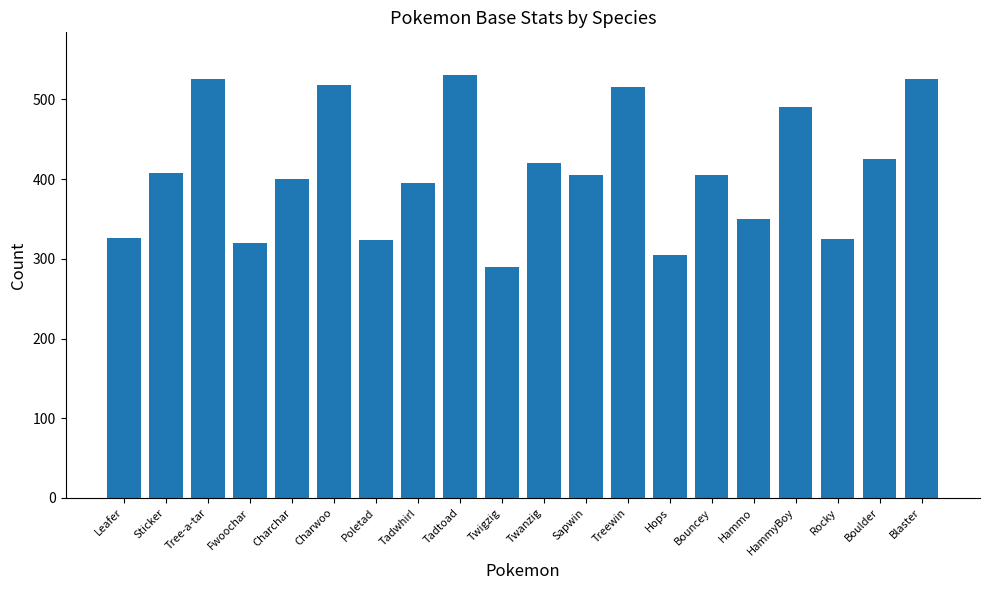

How many distinct data groups are displayed?

1